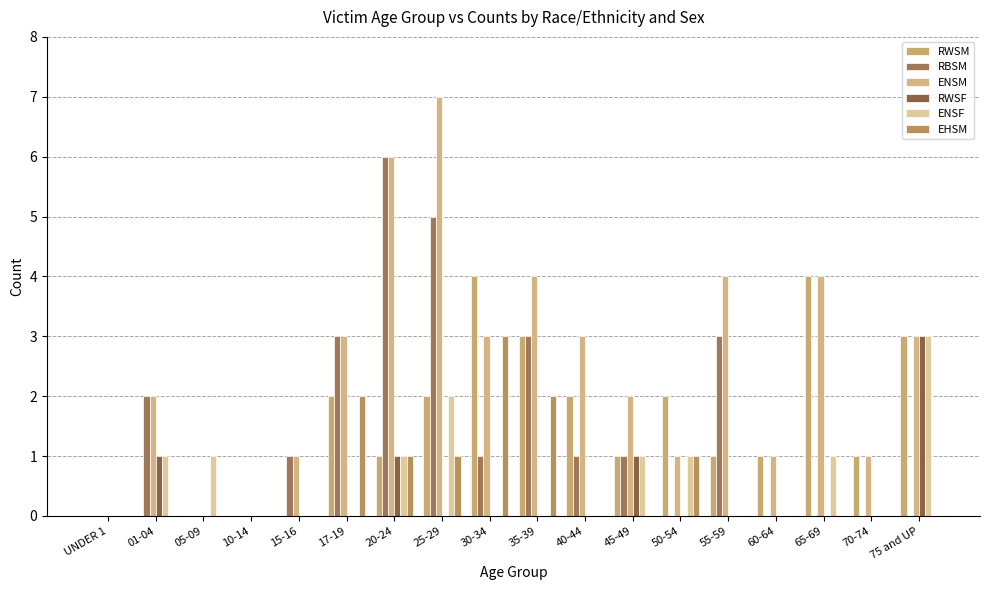

Count the number of categories in the chart.

18